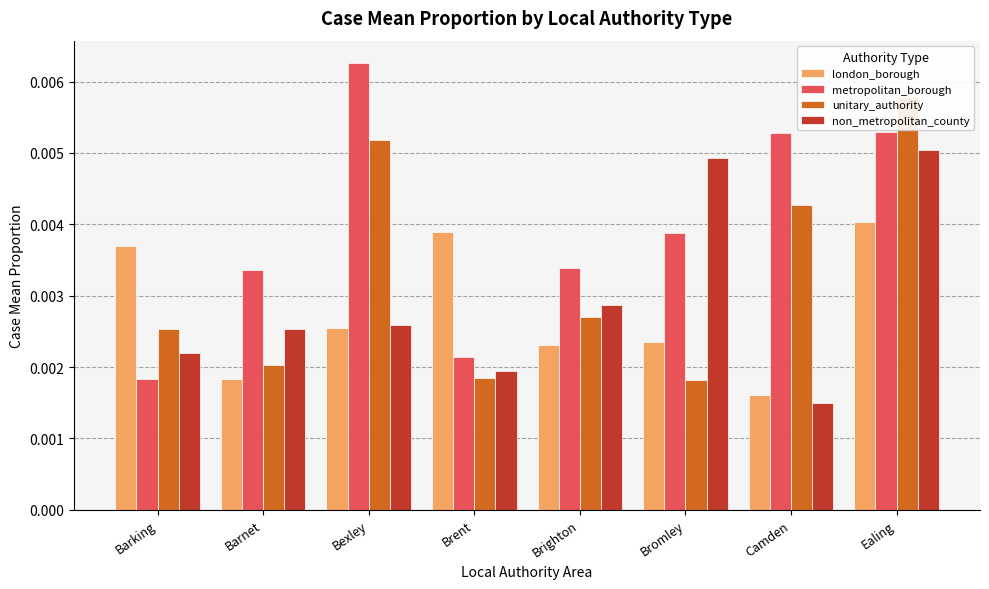

True or false: non_metropolitan_county has a value of 0.0 at Bexley.

False